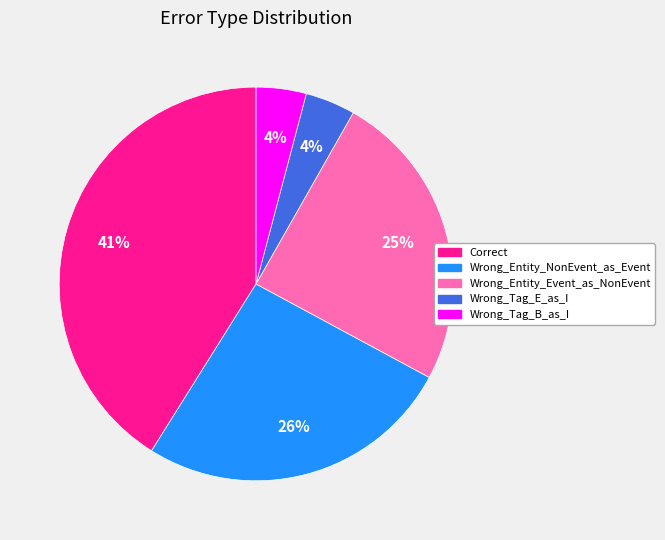

What is the largest slice in the pie chart?

Correct